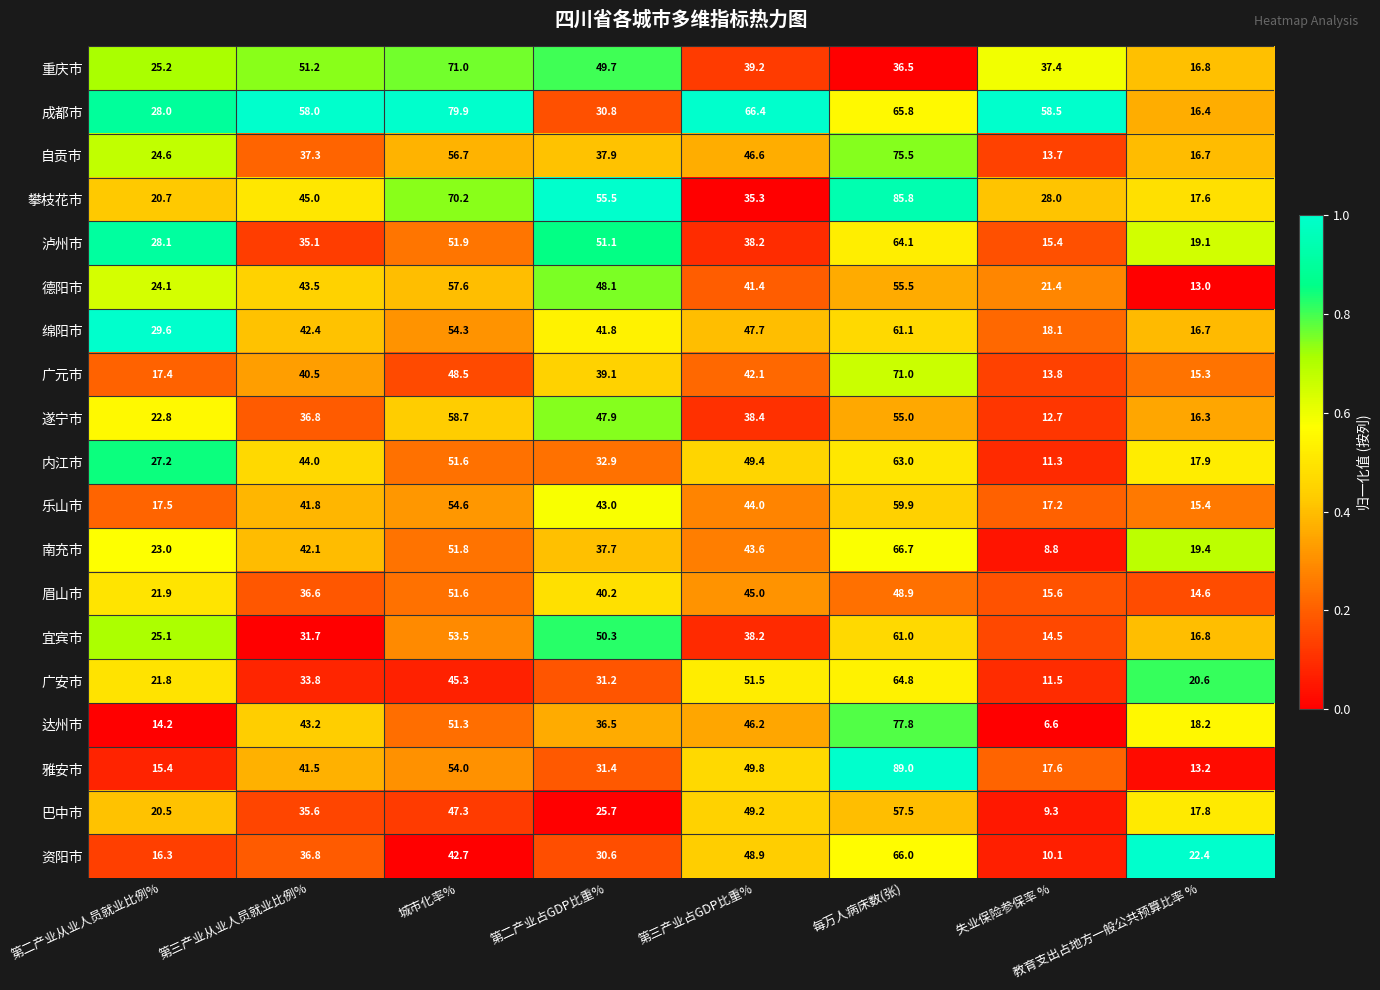

Is it true that 眉山市 equals 19.0 at 第三产业从业人员就业比例%?

False